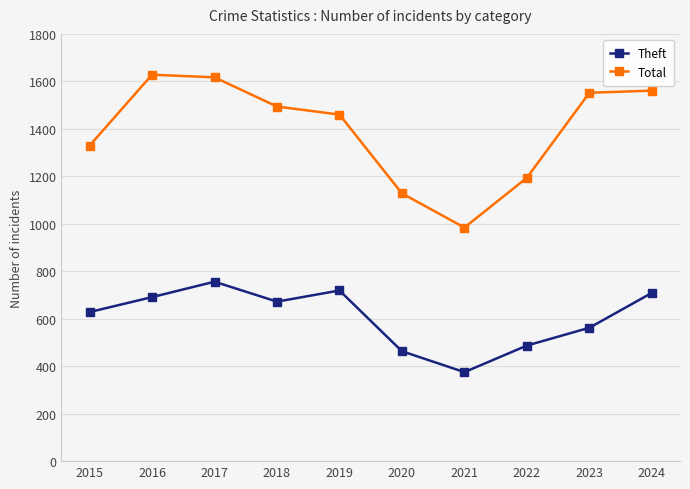

What is the spread (max minus min) of values at 2022?

707